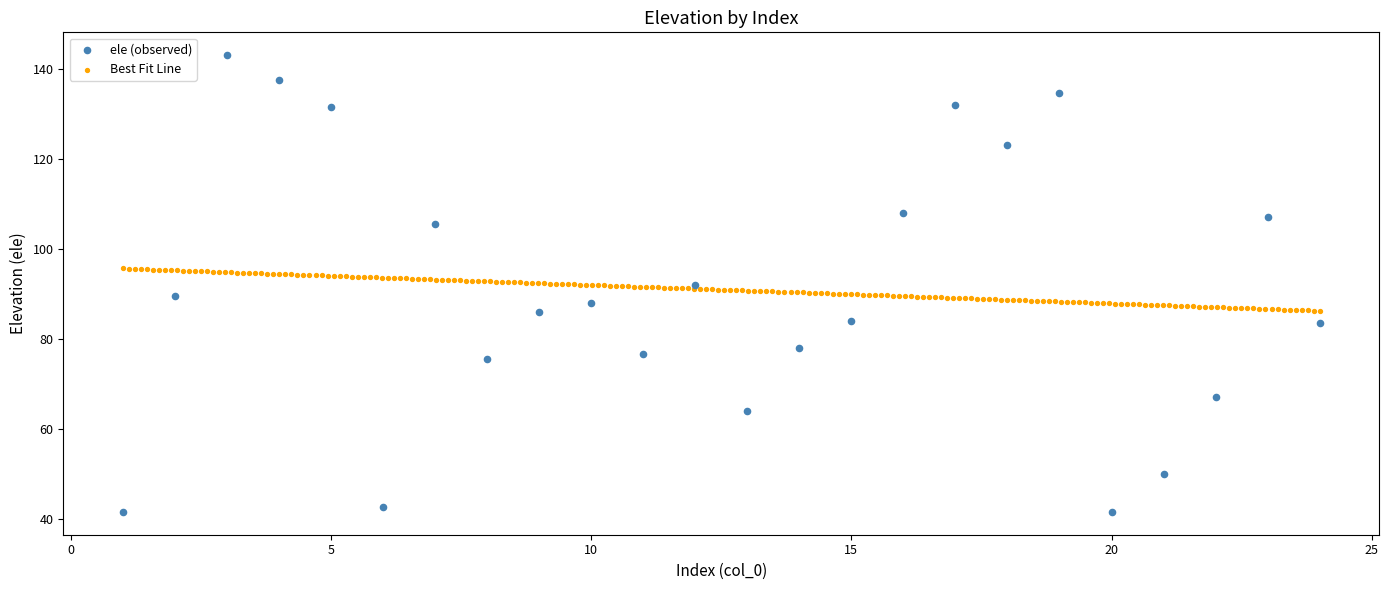

Which series reaches the minimum Y coordinate?

ele (observed)